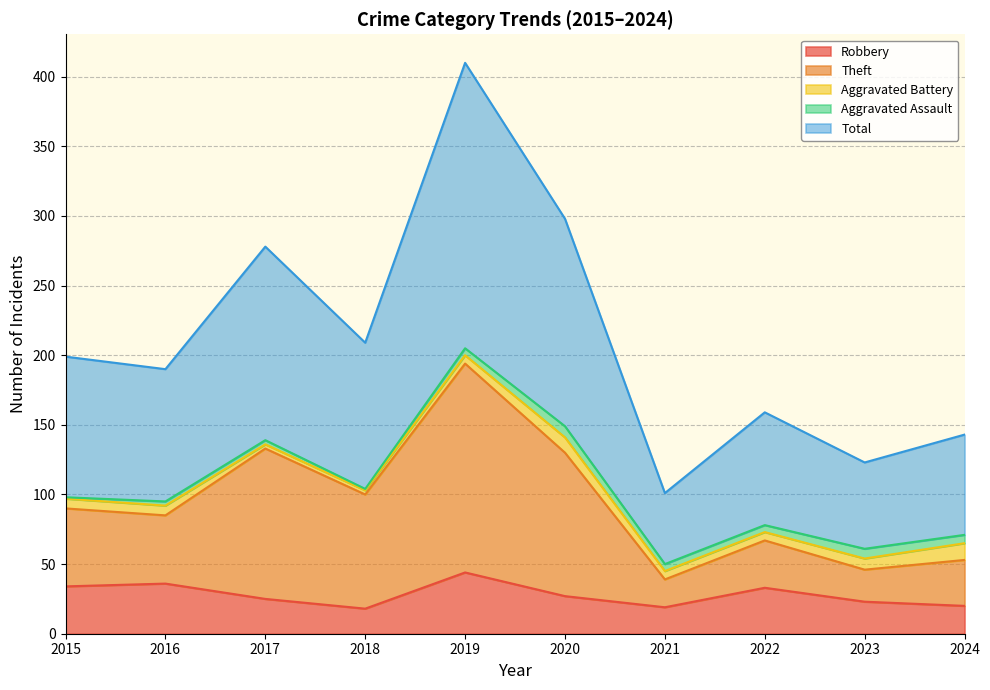

What is the maximum value for Robbery?

44